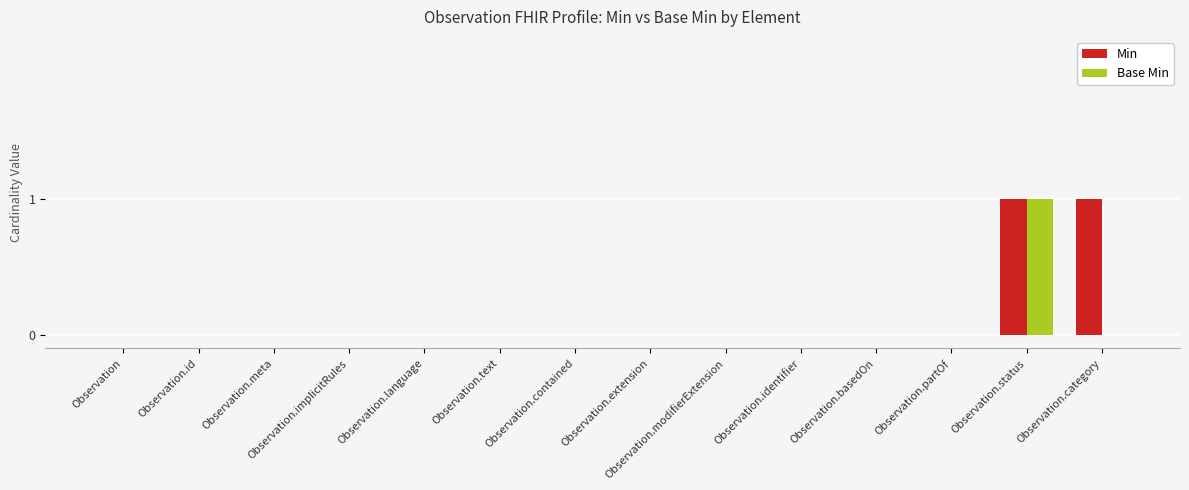

Is the value of Base Min at Observation.id greater than the value of Min at Observation.status?

No